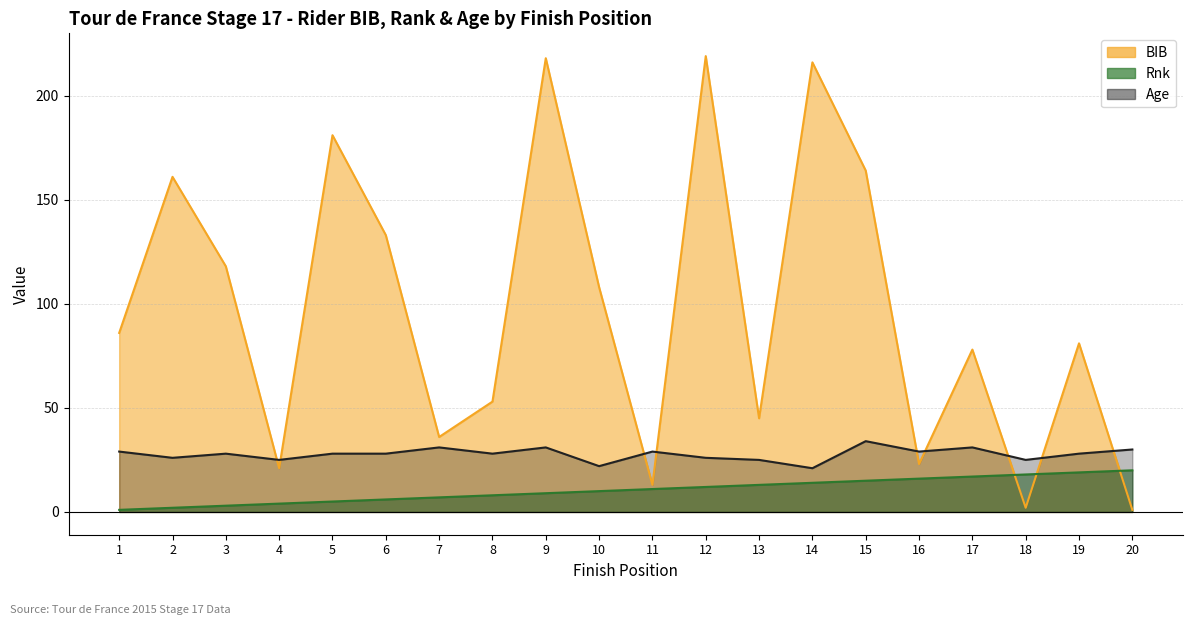

Count the number of data series in this chart.

3